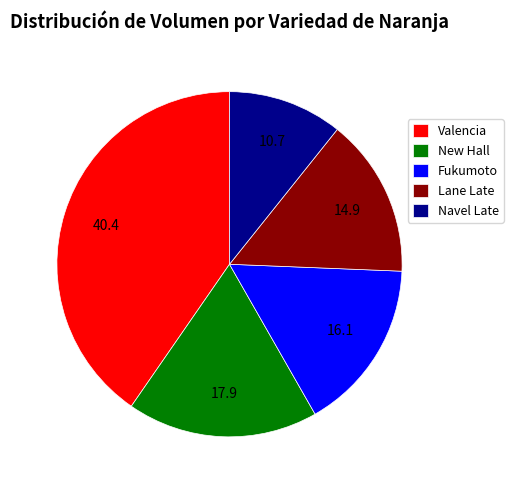

Which category has the biggest portion of the pie?

Valencia